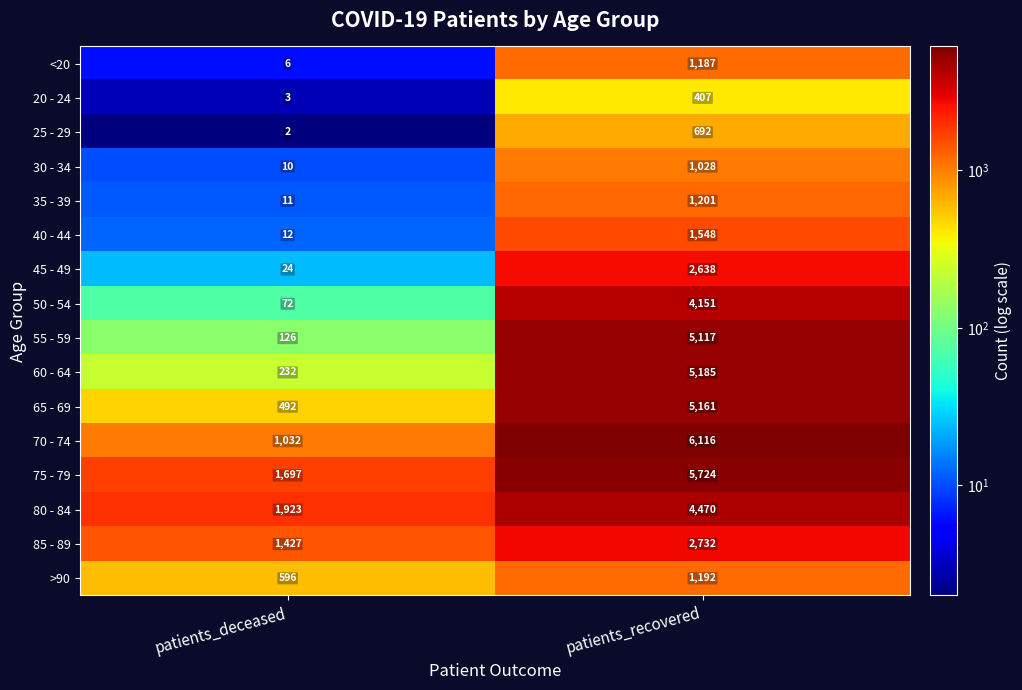

What value does the 75 - 79 series have at patients_recovered, to the nearest 10?

5720